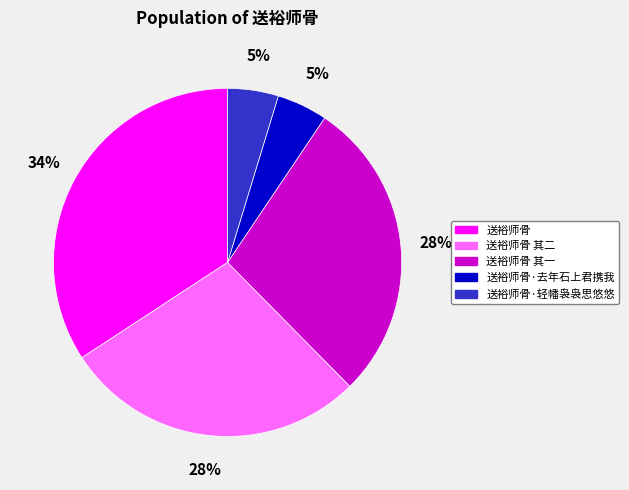

Do 送裕师骨 and 送裕师骨 其二 together represent more than half of the pie?

Yes